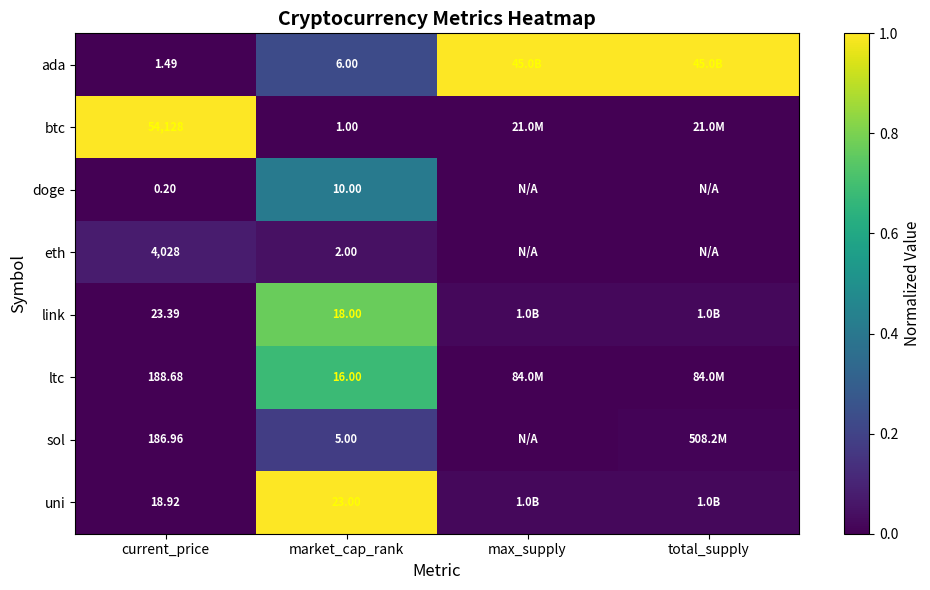

Between current_price and market_cap_rank, which series saw the biggest shift?

btc